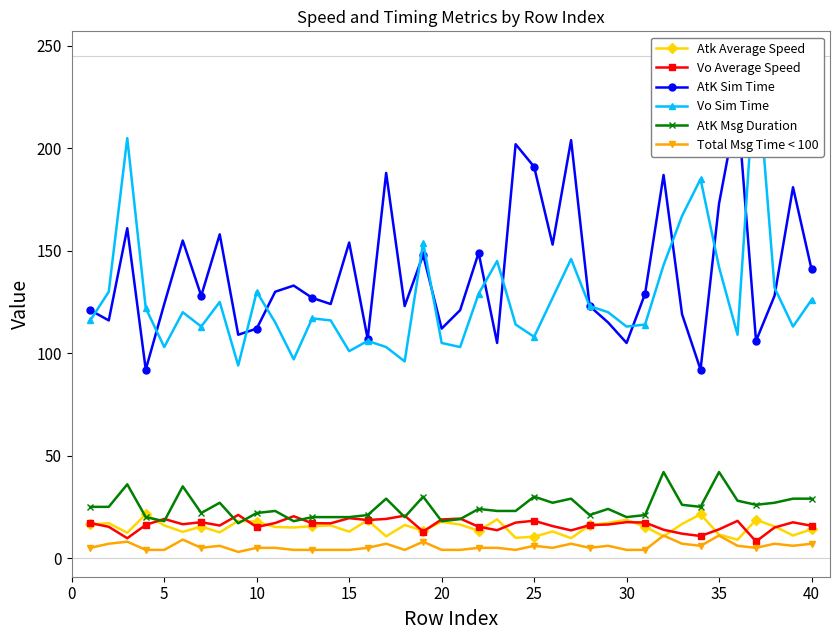

In Vo Sim Time, how many points are higher than both neighbors (excluding endpoints)?

11